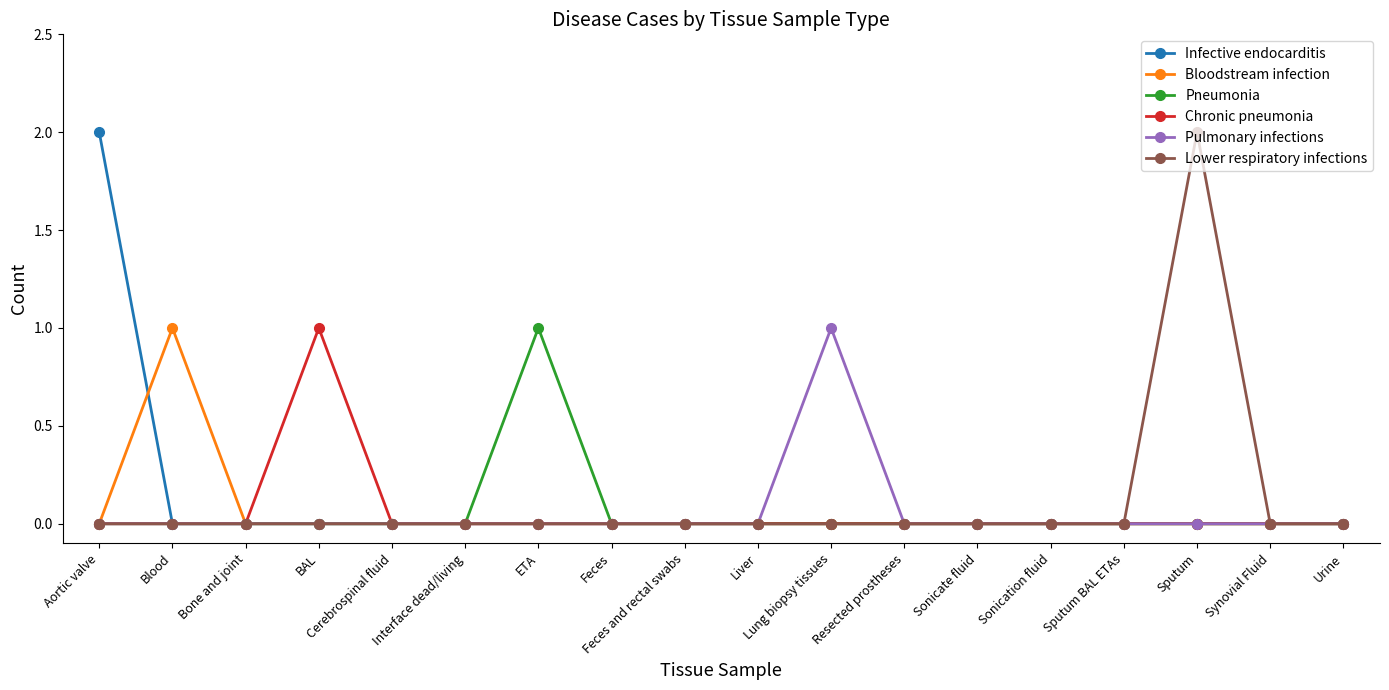

How many lines are shown in the chart?

6